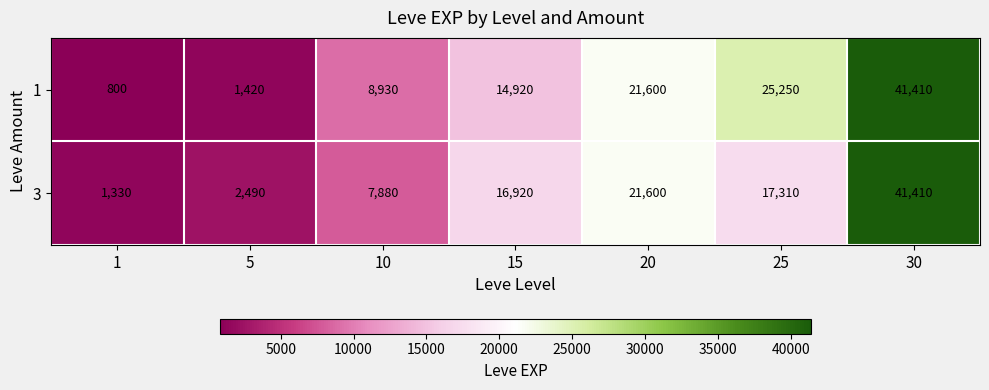

What is the maximum value shown in the chart?

41410